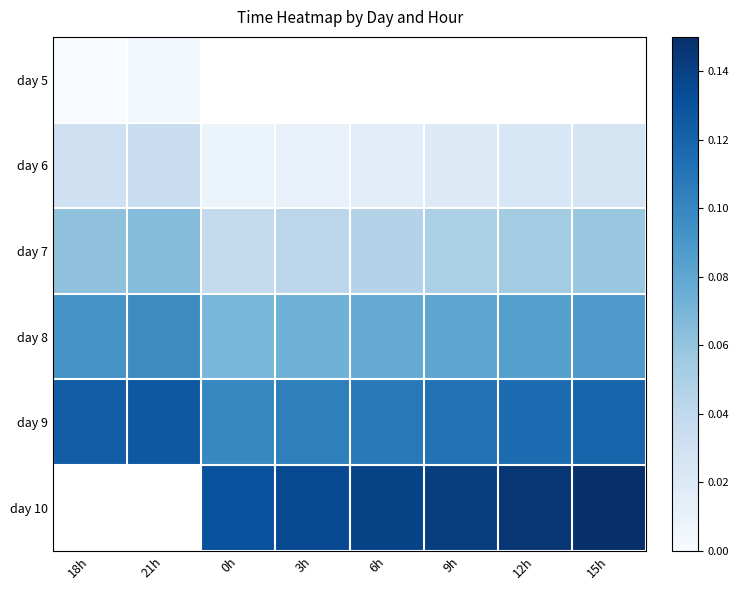

The day 7 series shows 0.1 at 6h. True or false?

False